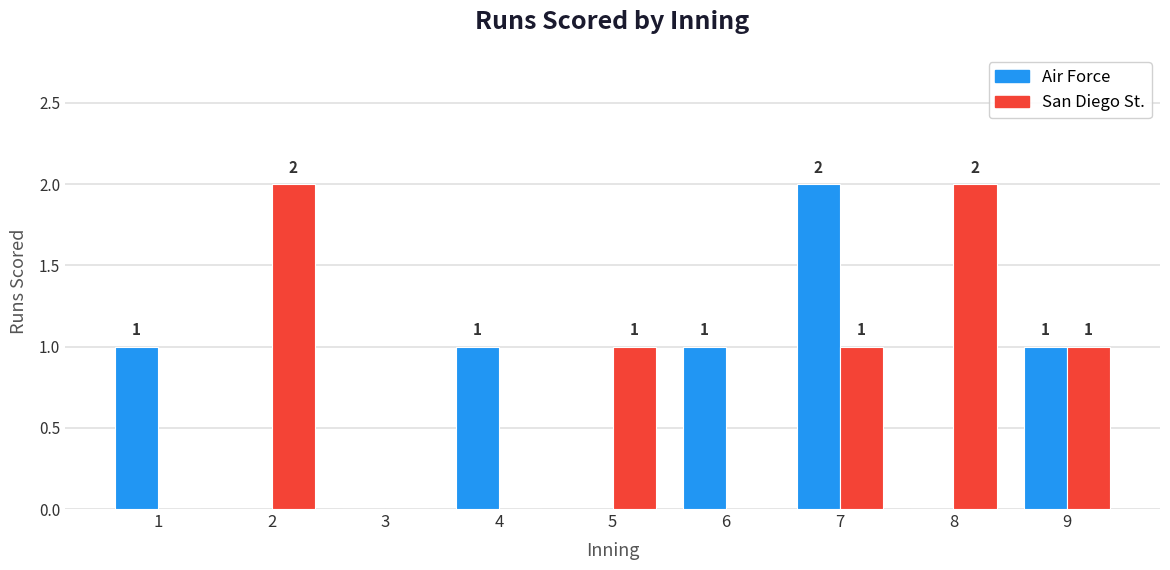

Which series changed the most between 4 and 9?

San Diego St.